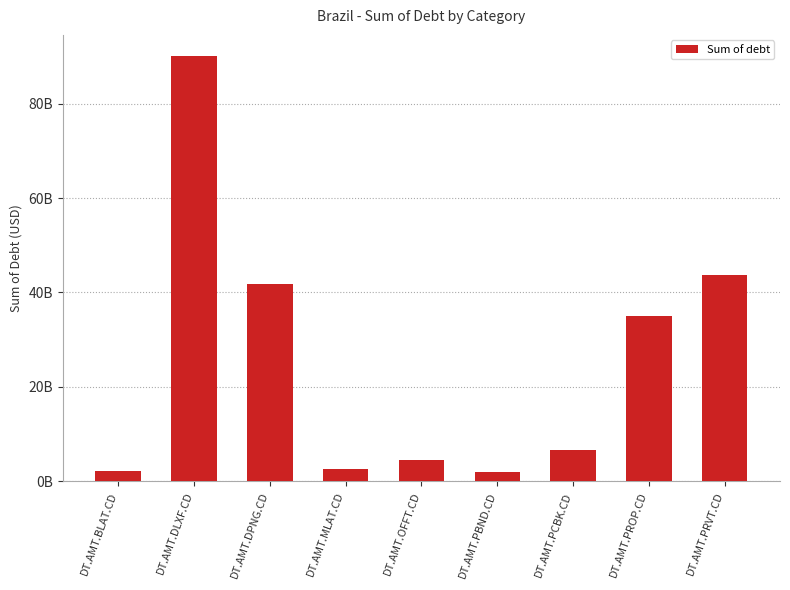

Does the chart contain any negative values?

No